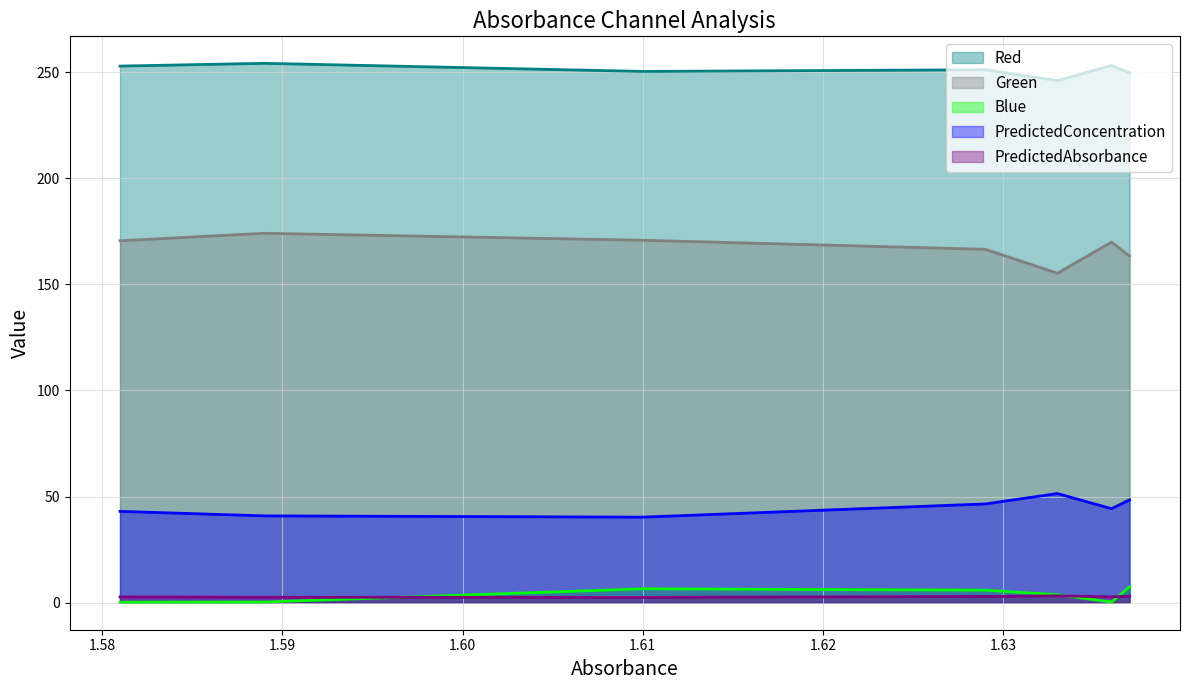

Where does the Green series first go above 169?

1.636